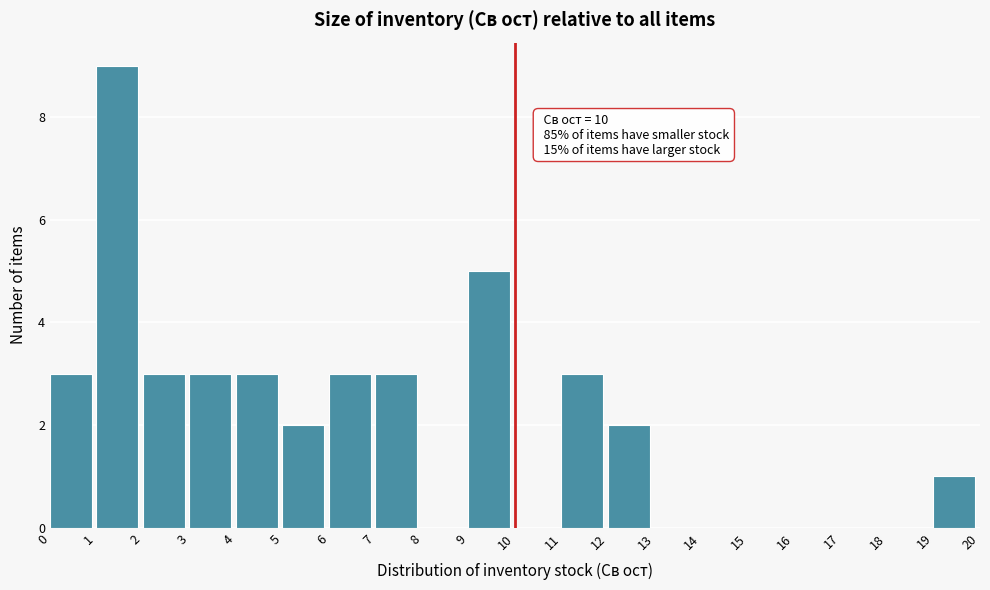

Which range on the x-axis has the tallest bar?

1 to 2